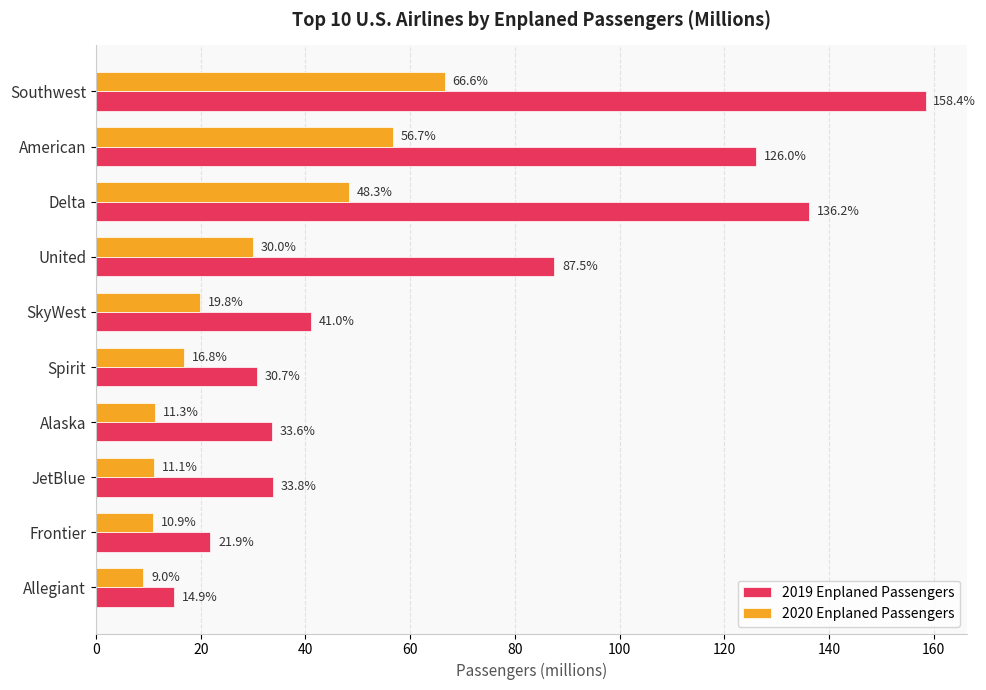

What is the difference between the highest and lowest values at Spirit?

13.9